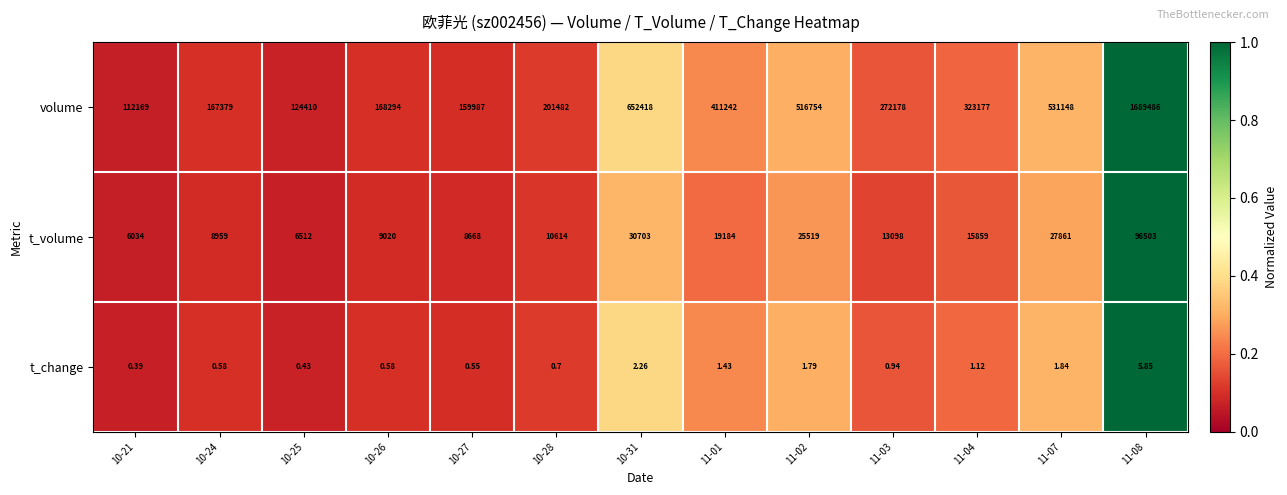

Rank the series by their maximum value, from highest to lowest.

volume, t_volume, t_change